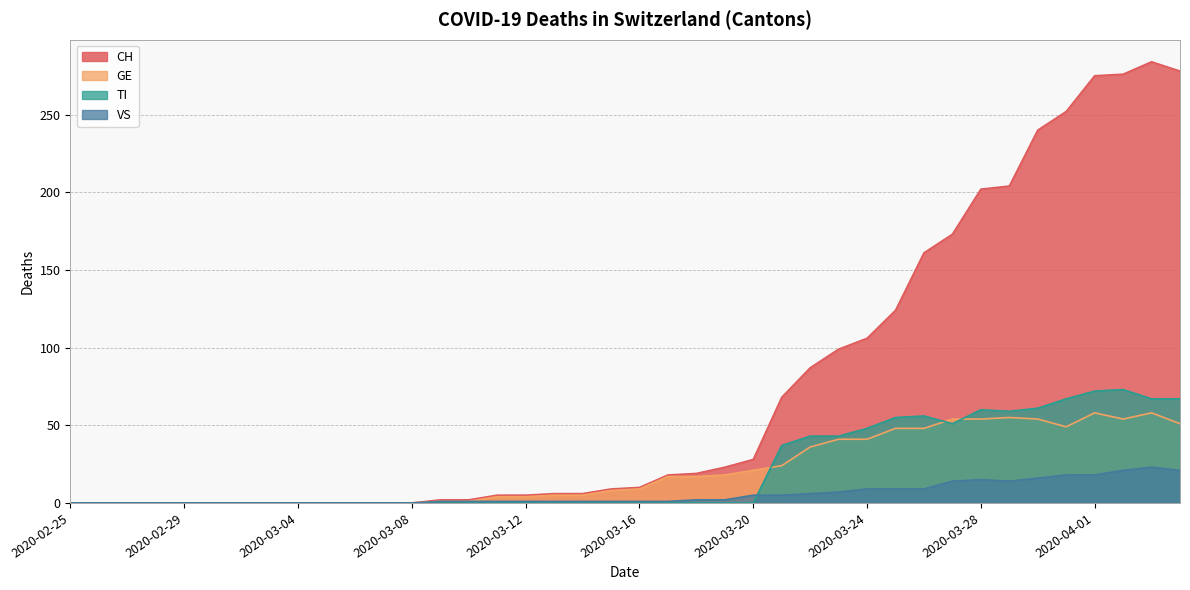

What is the spread (max minus min) of values at 2020-03-26?

152